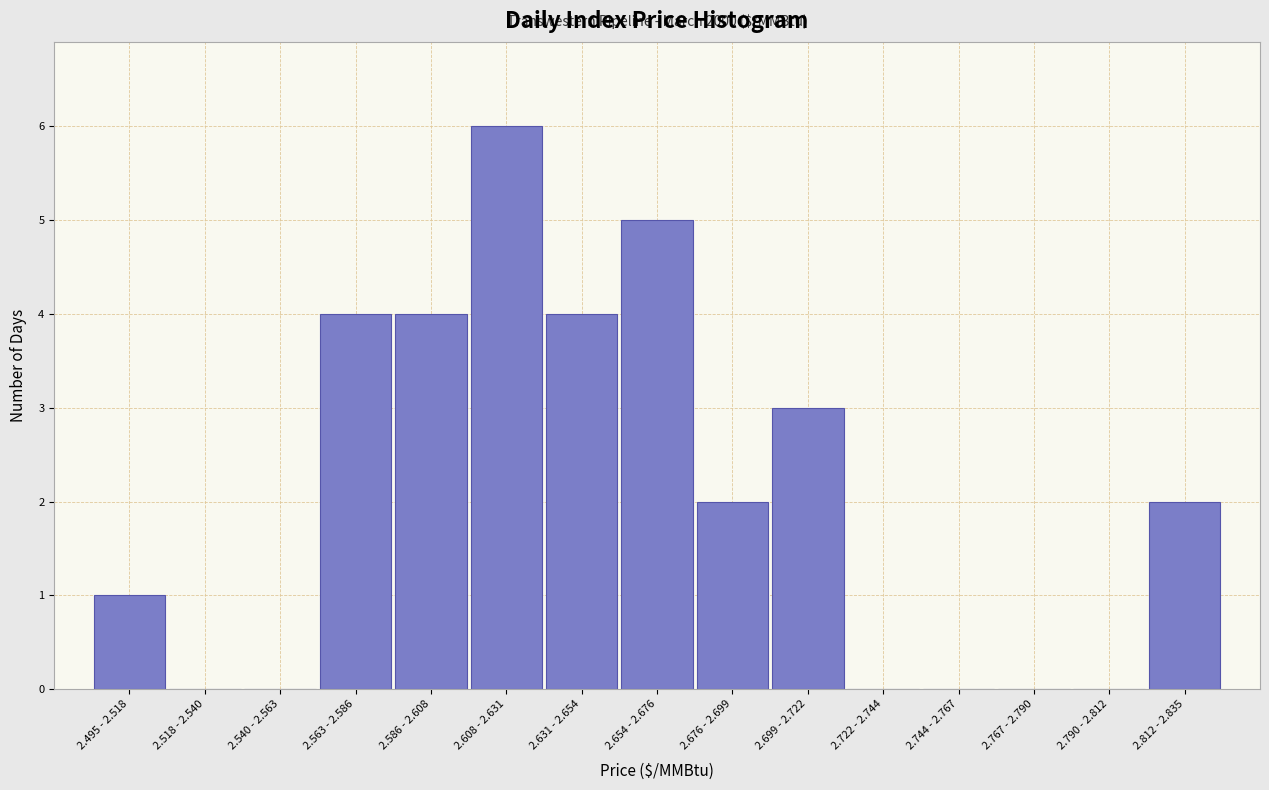

Reading right to left, what are all the values shown in this chart?

2.812 - 2.835=2	2.790 - 2.812=0	2.767 - 2.790=0	2.744 - 2.767=0	2.722 - 2.744=0	2.699 - 2.722=3	2.676 - 2.699=2	2.654 - 2.676=5	2.631 - 2.654=4	2.608 - 2.631=6	2.586 - 2.608=4	2.563 - 2.586=4	2.540 - 2.563=0	2.518 - 2.540=0	2.495 - 2.518=1